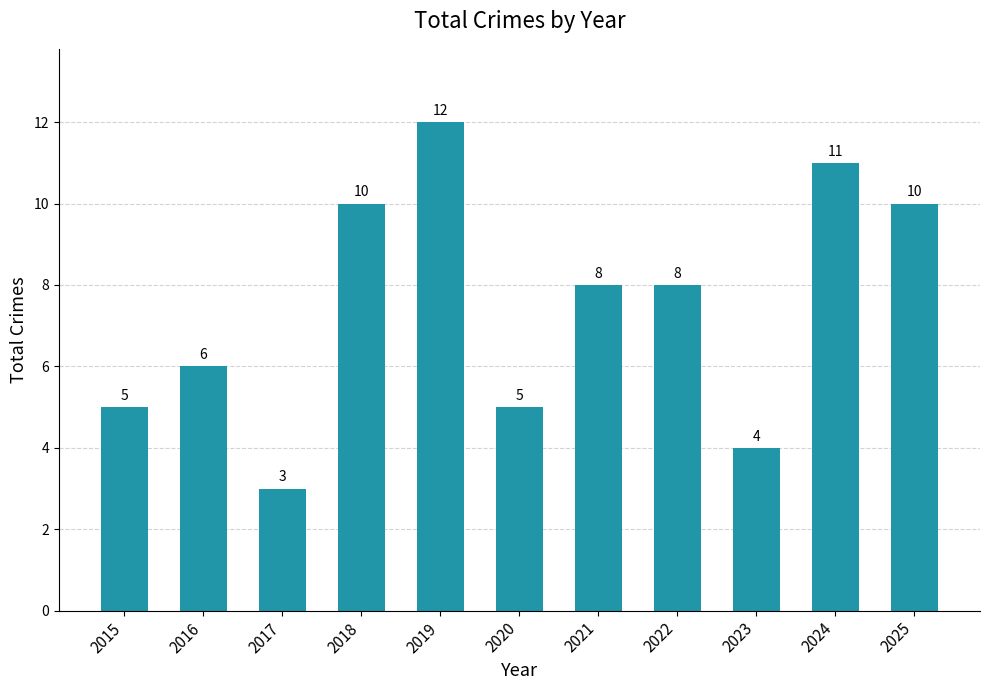

The chart shows a value of 10 at 2018. True or false?

True